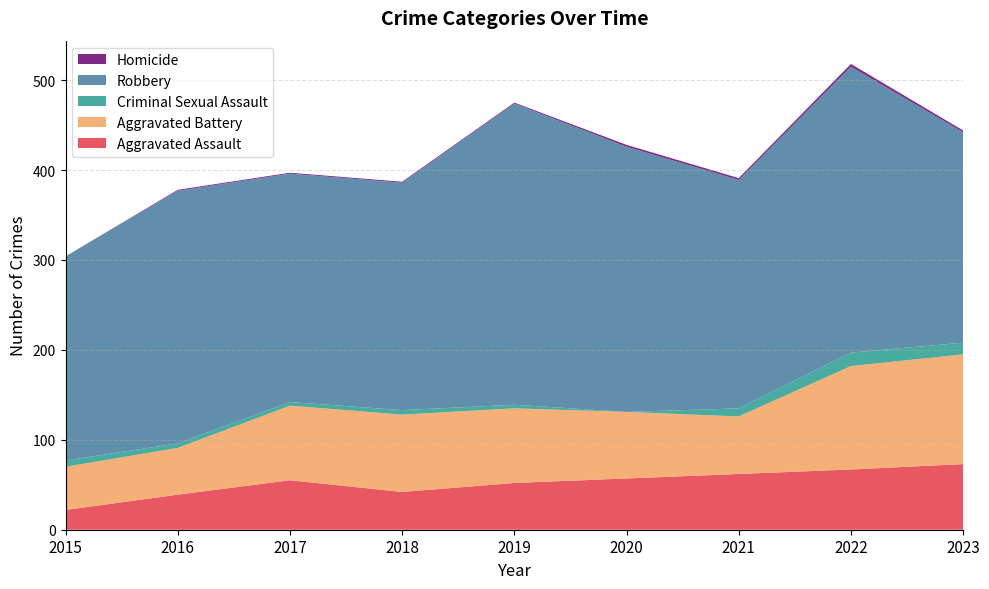

Reading left to right, transcribe all the data shown in this chart.

Aggravated Assault: 22	39	55	42	52	57	62	67	73
Aggravated Battery: 48	52	83	86	83	74	64	115	122
Criminal Sexual Assault: 7	5	4	5	4	0	9	15	13
Robbery: 227	281	254	253	335	295	254	318	234
Homicide: 0	1	1	1	1	2	2	3	2